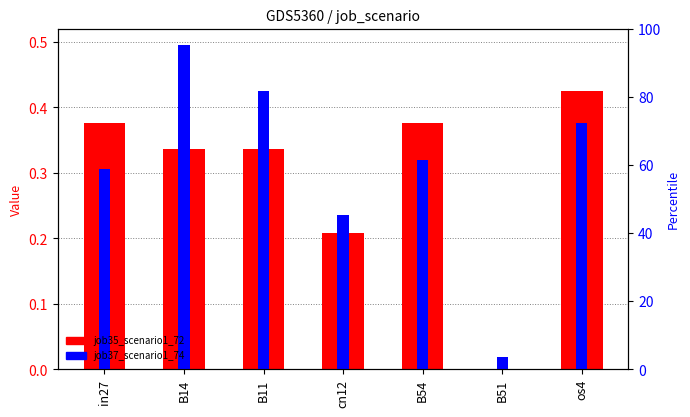

How many bars are there in total?

14